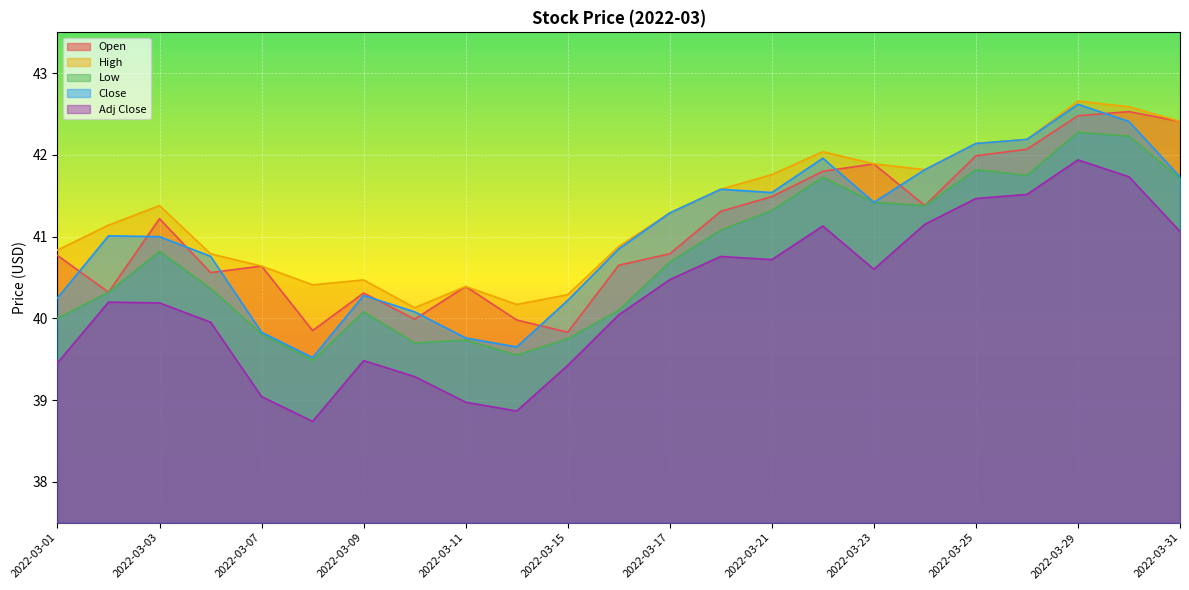

What are all the series names shown in the legend?

Open, High, Low, Close, Adj Close